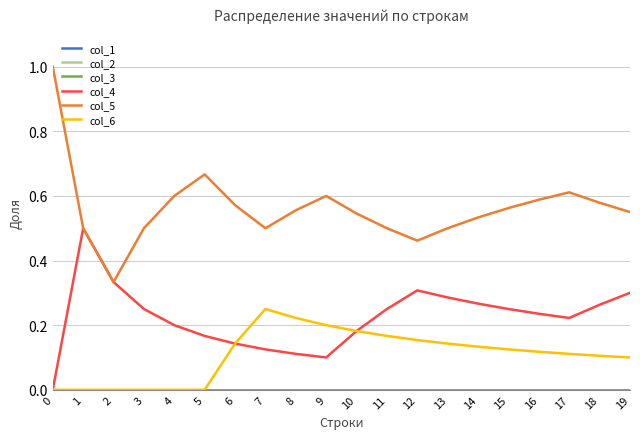

The value of col_4 at 2 is 0.2. True or false?

False